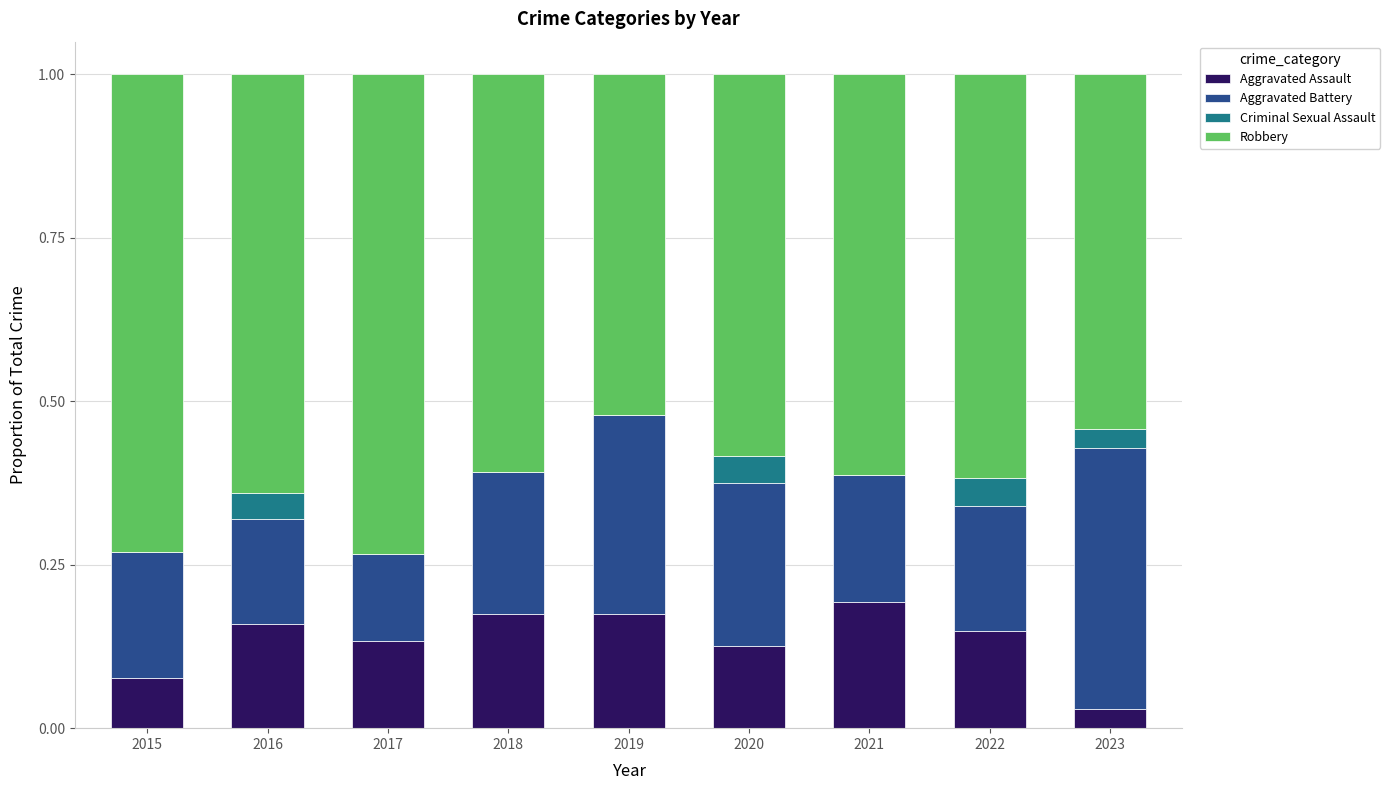

Is it true that Aggravated Assault equals 0.2 at 2018?

True